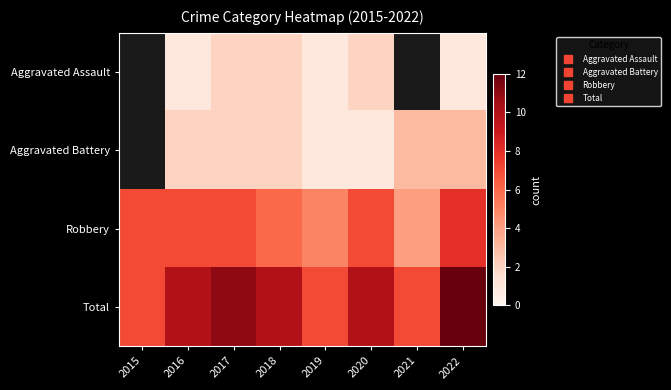

List the series in order of their peak value, highest first.

Total, Aggravated Assault, Aggravated Battery, Robbery